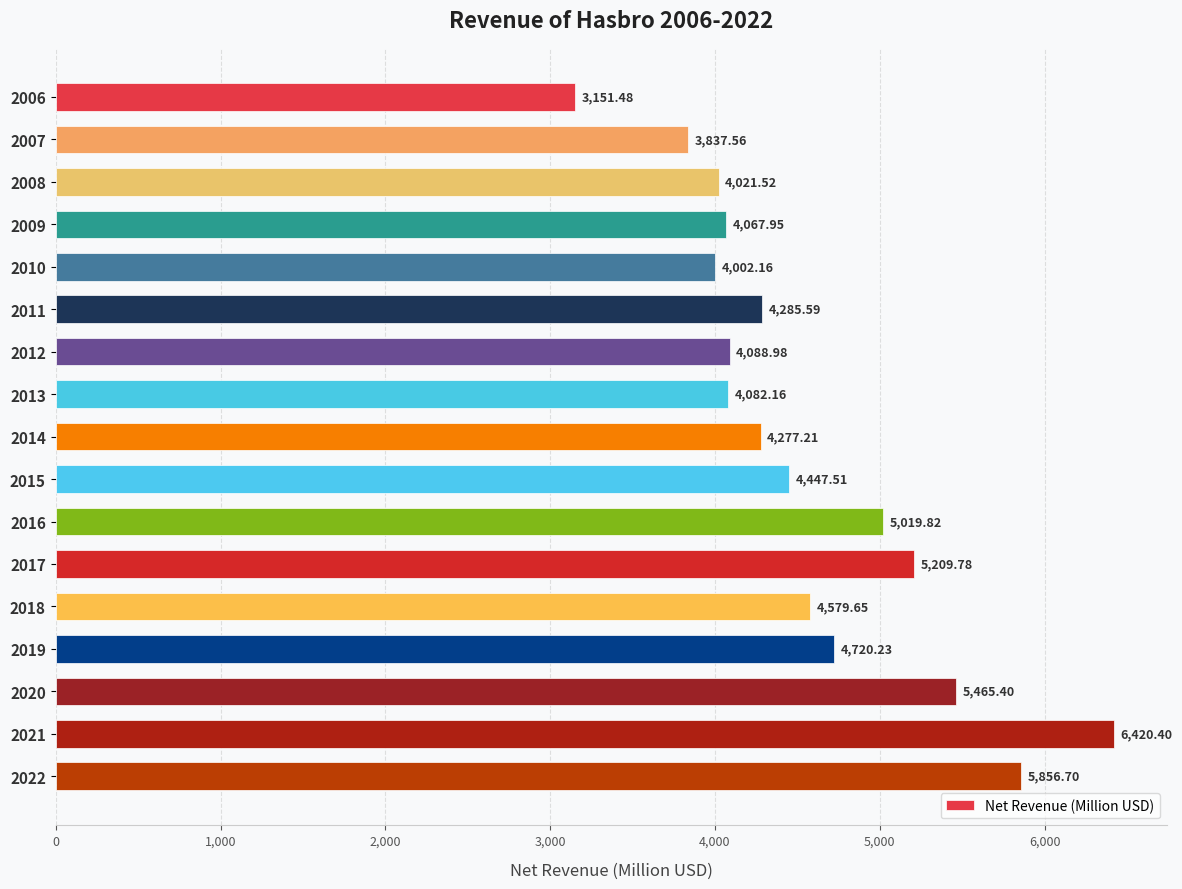

What is the difference between the second highest and minimum values?

2705.2